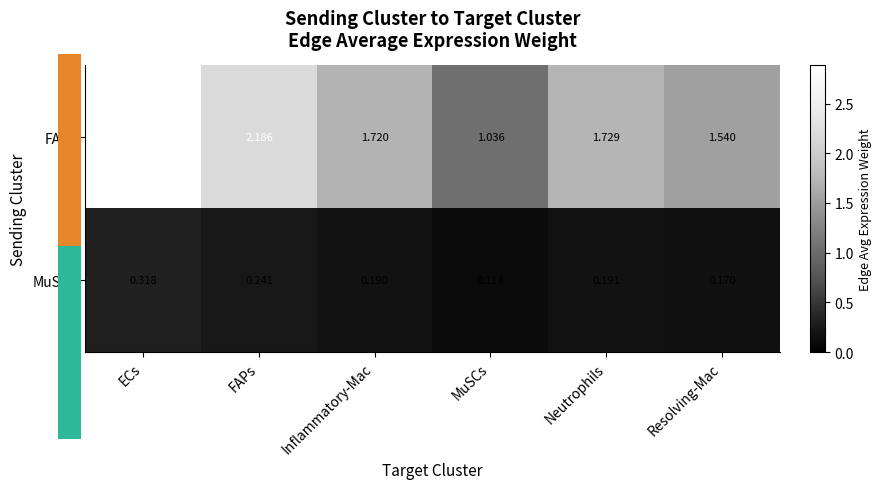

At which category is the sum across all series the highest?

ECs